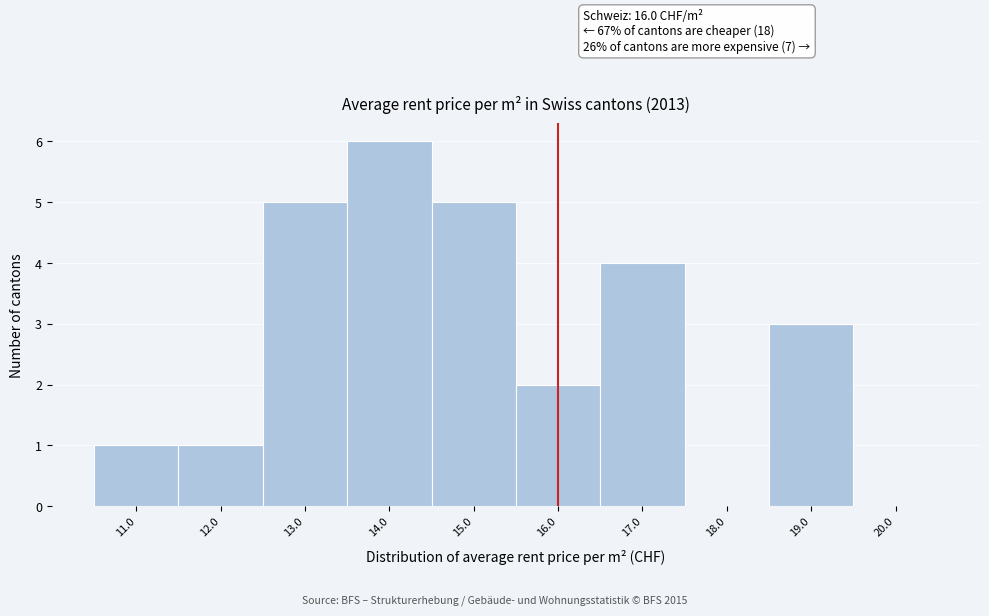

Over which range of the x-axis is the bar tallest?

13.5 to 14.5